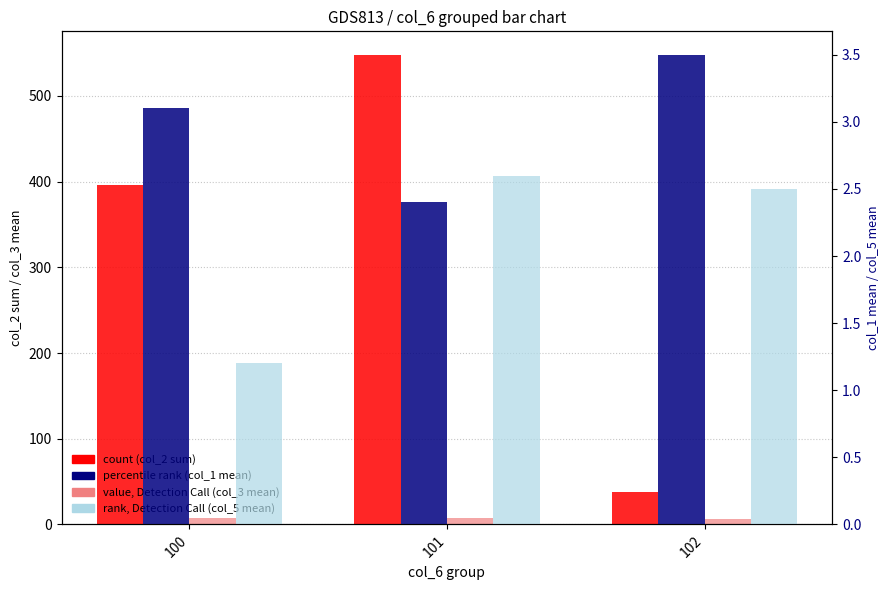

Where does the percentile rank (col_1 mean) series first go above 3?

100